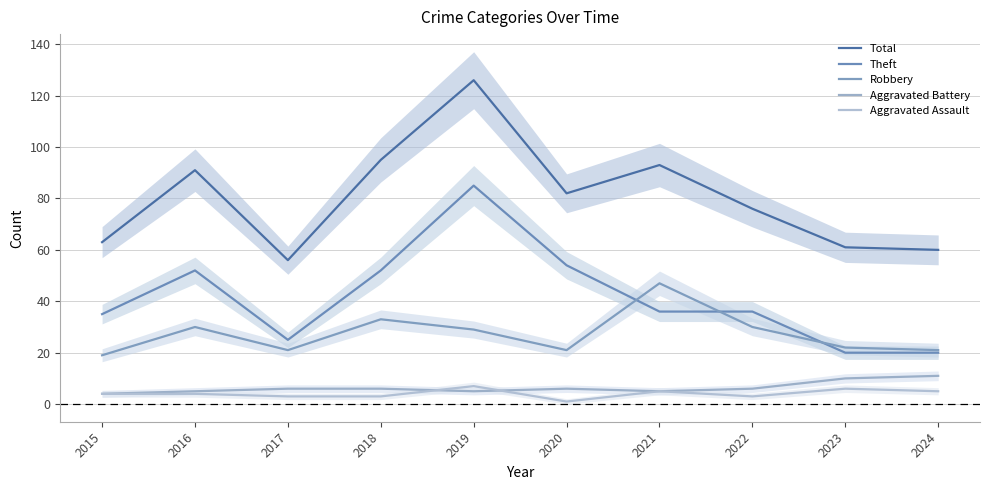

Rank the categories by Robbery value from highest to lowest.

2021, 2018, 2016, 2022, 2019, 2023, 2017, 2020, 2024, 2015